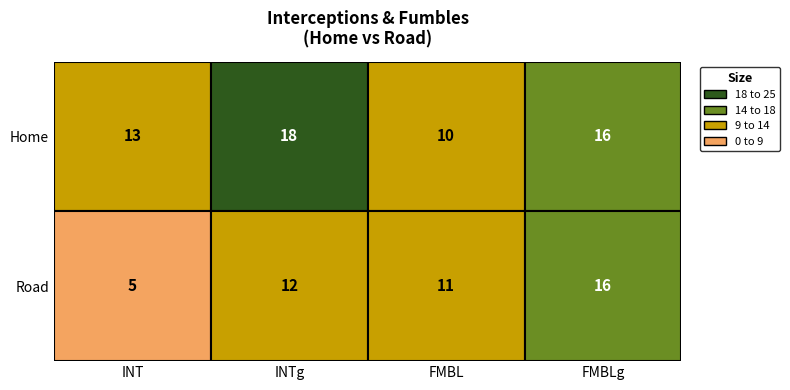

Reading left to right, transcribe all the data shown in this chart.

Home: 13	18	10	16
Road: 5	12	11	16